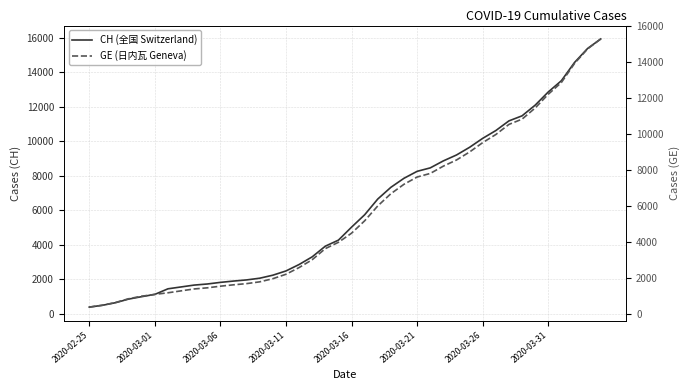

What is the average value of the GE (日内瓦 Geneva) series?

5641